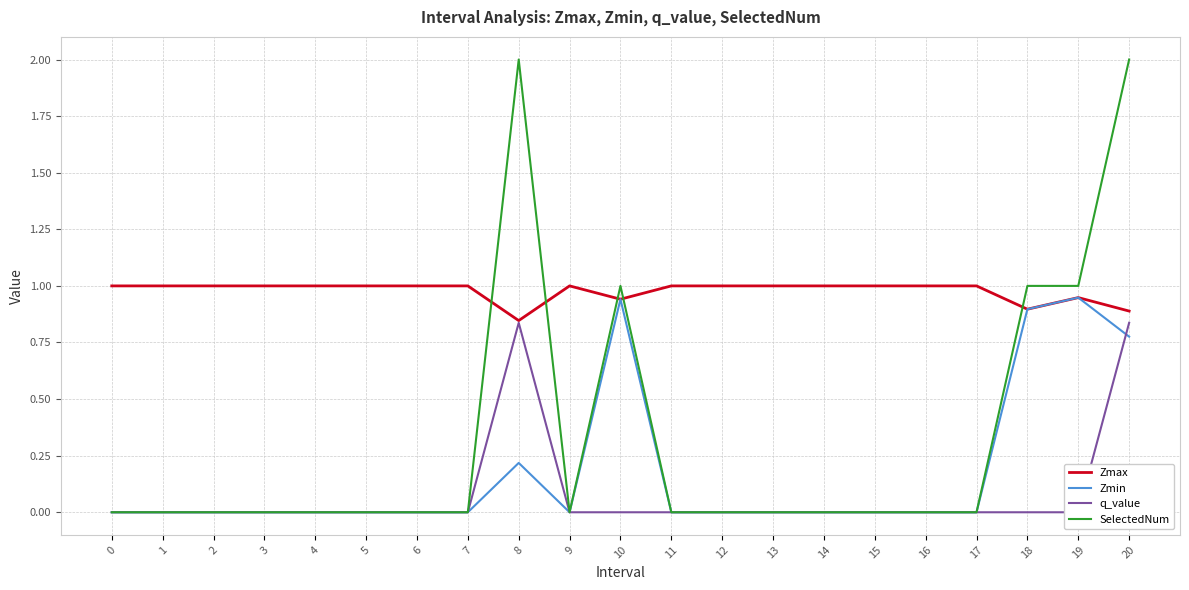

True or false: q_value and Zmax cross at least once.

False